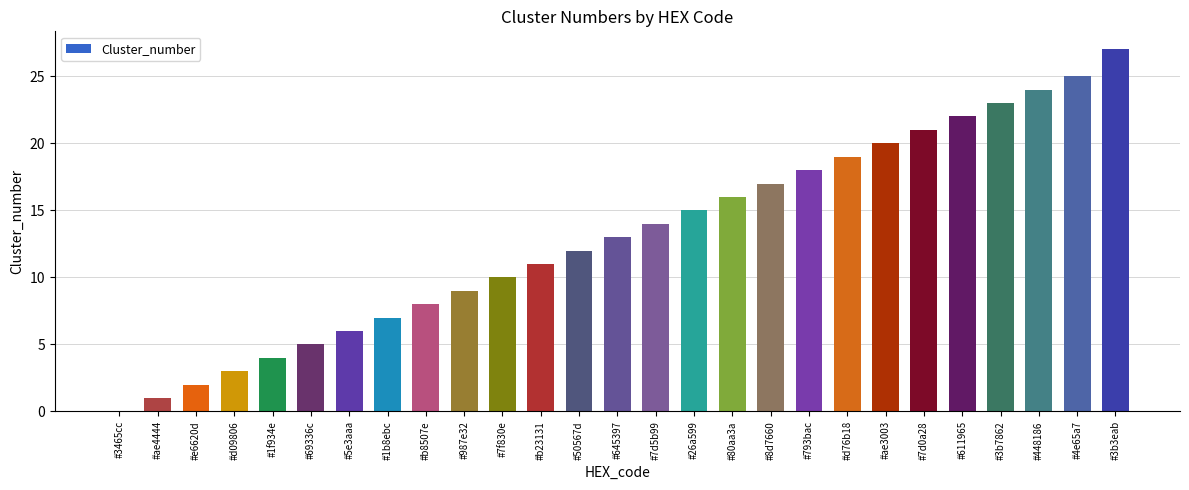

What is the sum of all values?

352